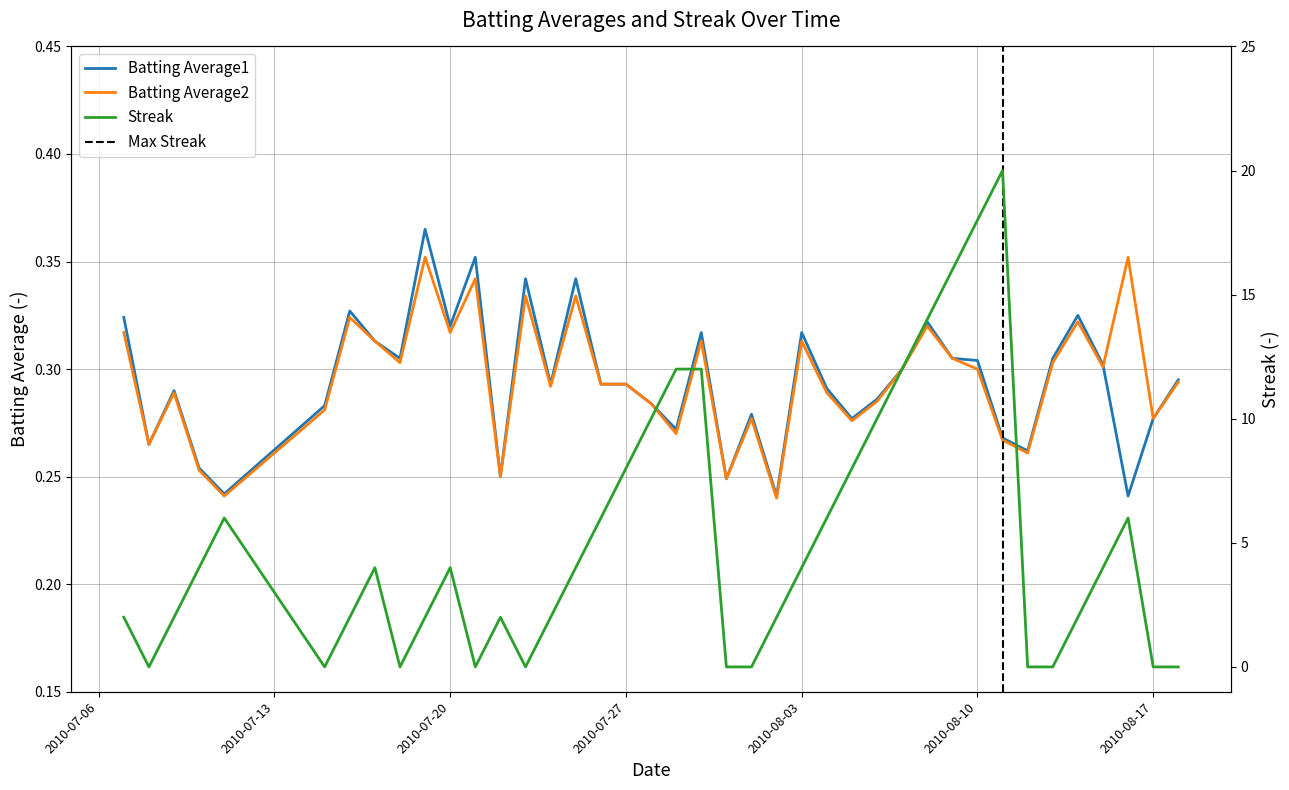

Reading right to left, what are all the values shown in this chart?

Batting Average1: 2010-08-18=0.3	2010-08-17=0.3	2010-08-16=0.2	2010-08-15=0.3	2010-08-14=0.3	2010-08-13=0.3	2010-08-12=0.3	2010-08-11=0.3	2010-08-10=0.3	2010-08-09=0.3	2010-08-08=0.3	2010-08-07=0.3	2010-08-06=0.3	2010-08-05=0.3	2010-08-04=0.3	2010-08-03=0.3	2010-08-02=0.2	2010-08-01=0.3	2010-07-31=0.2	2010-07-30=0.3	2010-07-29=0.3	2010-07-28=0.3	2010-07-27=0.3	2010-07-26=0.3	2010-07-25=0.3	2010-07-24=0.3	2010-07-23=0.3	2010-07-22=0.2	2010-07-21=0.4	2010-07-20=0.3	2010-07-19=0.4	2010-07-18=0.3	2010-07-17=0.3	2010-07-16=0.3	2010-07-15=0.3	2010-07-11=0.2	2010-07-10=0.3	2010-07-09=0.3	2010-07-08=0.3	2010-07-07=0.3
Batting Average2: 2010-08-18=0.3	2010-08-17=0.3	2010-08-16=0.4	2010-08-15=0.3	2010-08-14=0.3	2010-08-13=0.3	2010-08-12=0.3	2010-08-11=0.3	2010-08-10=0.3	2010-08-09=0.3	2010-08-08=0.3	2010-08-07=0.3	2010-08-06=0.3	2010-08-05=0.3	2010-08-04=0.3	2010-08-03=0.3	2010-08-02=0.2	2010-08-01=0.3	2010-07-31=0.2	2010-07-30=0.3	2010-07-29=0.3	2010-07-28=0.3	2010-07-27=0.3	2010-07-26=0.3	2010-07-25=0.3	2010-07-24=0.3	2010-07-23=0.3	2010-07-22=0.2	2010-07-21=0.3	2010-07-20=0.3	2010-07-19=0.4	2010-07-18=0.3	2010-07-17=0.3	2010-07-16=0.3	2010-07-15=0.3	2010-07-11=0.2	2010-07-10=0.3	2010-07-09=0.3	2010-07-08=0.3	2010-07-07=0.3
Streak: 2010-08-18=0.0	2010-08-17=0.0	2010-08-16=6.0	2010-08-15=4.0	2010-08-14=2.0	2010-08-13=0.0	2010-08-12=0.0	2010-08-11=20.0	2010-08-10=18.0	2010-08-09=16.0	2010-08-08=14.0	2010-08-07=12.0	2010-08-06=10.0	2010-08-05=8.0	2010-08-04=6.0	2010-08-03=4.0	2010-08-02=2.0	2010-08-01=0.0	2010-07-31=0.0	2010-07-30=12.0	2010-07-29=12.0	2010-07-28=10.0	2010-07-27=8.0	2010-07-26=6.0	2010-07-25=4.0	2010-07-24=2.0	2010-07-23=0.0	2010-07-22=2.0	2010-07-21=0.0	2010-07-20=4.0	2010-07-19=2.0	2010-07-18=0.0	2010-07-17=4.0	2010-07-16=2.0	2010-07-15=0.0	2010-07-11=6.0	2010-07-10=4.0	2010-07-09=2.0	2010-07-08=0.0	2010-07-07=2.0